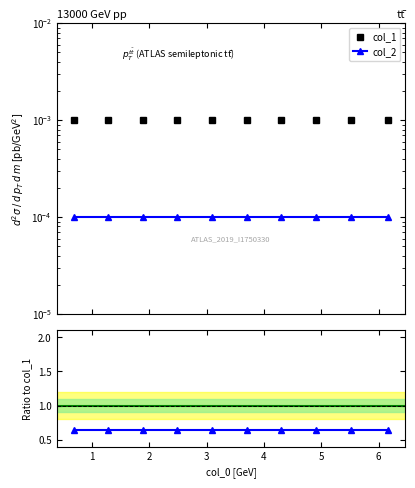

How many lines are shown in the chart?

2